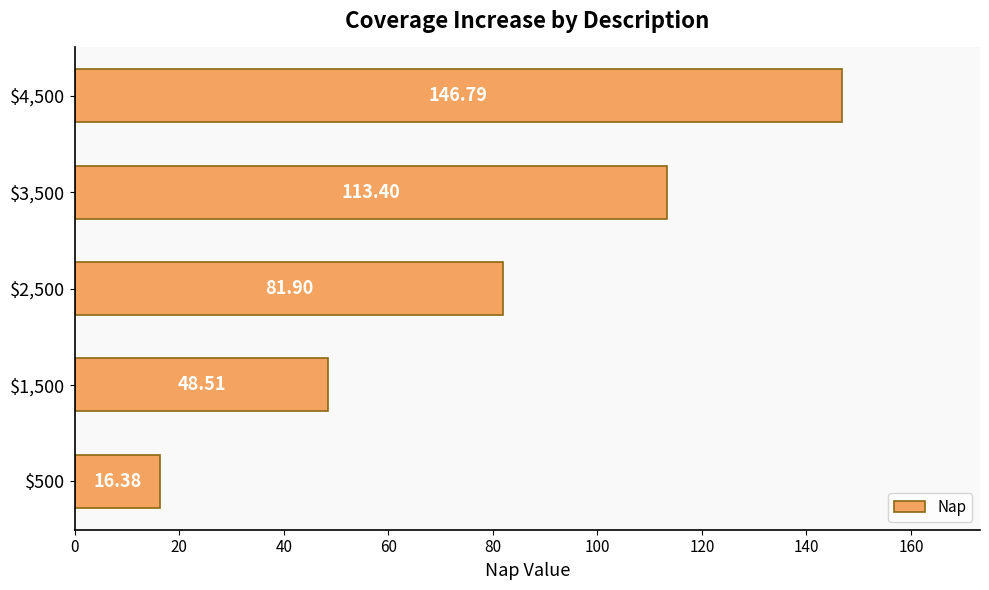

What is the average value?

81.4